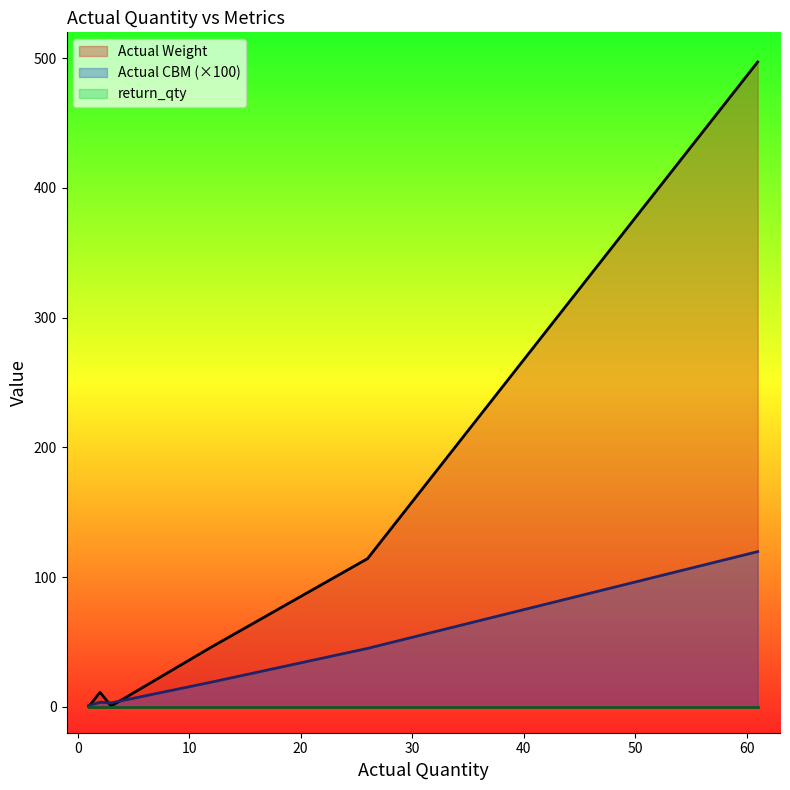

In Actual CBM, how many points are lower than both neighbors (excluding endpoints)?

1